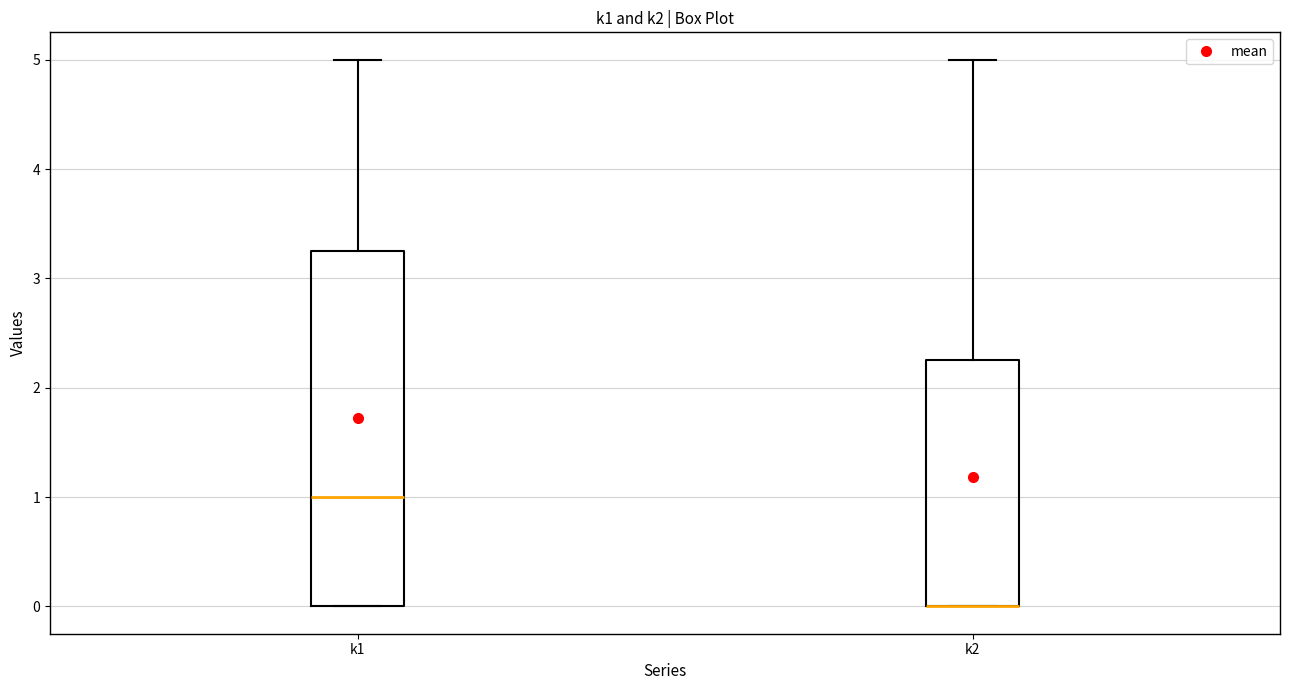

Where does the upper whisker of the box for k1 end on the y-axis? The values are not printed on the chart, so give them approximately, as read against the axis.

5.0